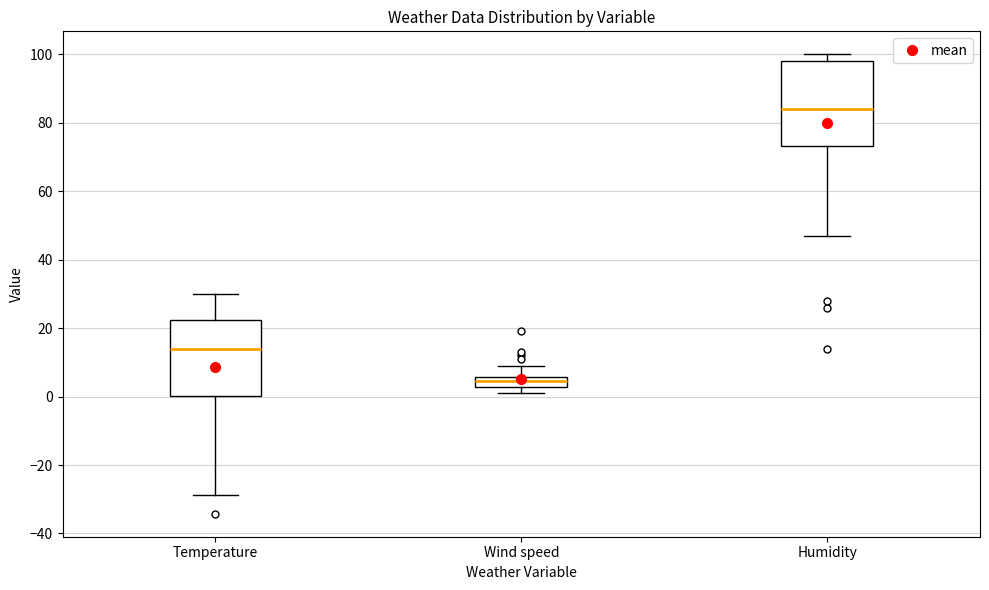

Which box has the highest median line?

Humidity